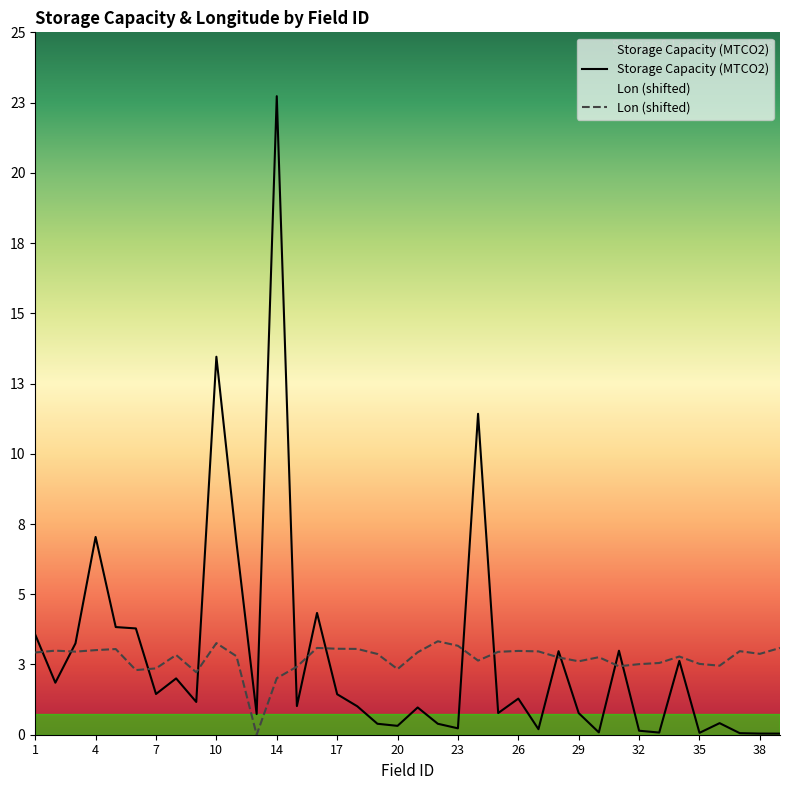

List the labels in order of Storage Capacity (MTCO2) value, smallest first.

39, 38, 37, 35, 33, 30, 32, 27, 23, 20, 19, 22, 36, 12, 29, 25, 21, 18, 15, 9, 26, 17, 7, 2, 8, 34, 28, 31, 3, 1, 6, 5, 16, 11, 4, 24, 10, 14